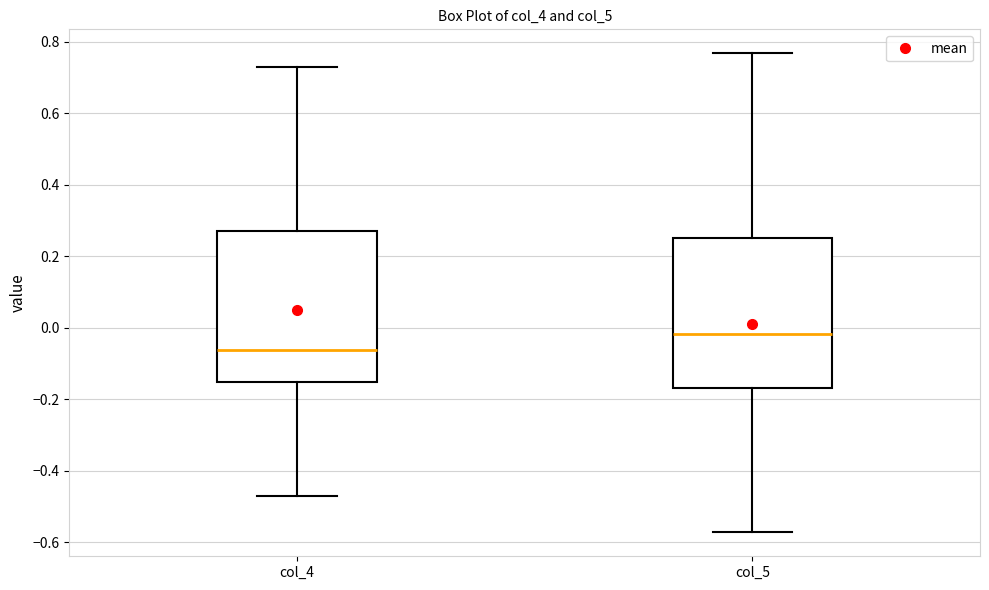

Where is the lower edge of the box for col_4 on the y-axis? The values are not printed on the chart, so give them approximately, as read against the axis.

-0.16